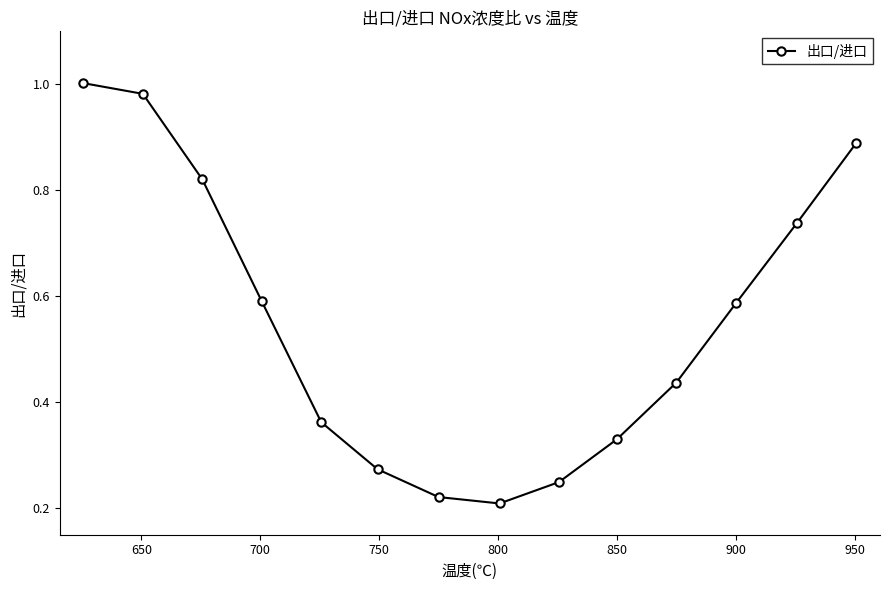

What is the average value?

0.5